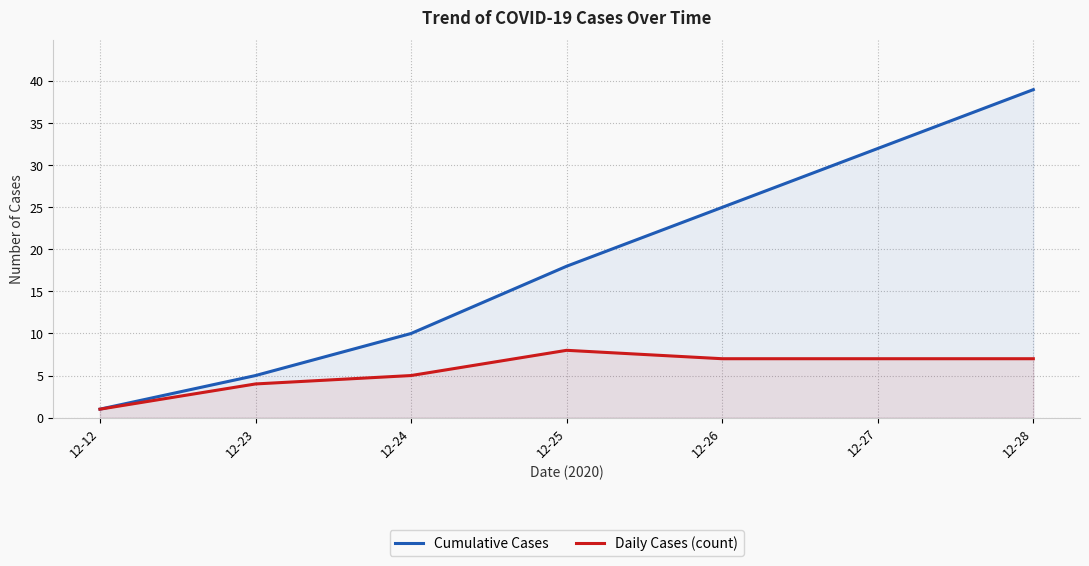

The value of Cumulative Cases at 12-24 is 10. True or false?

True